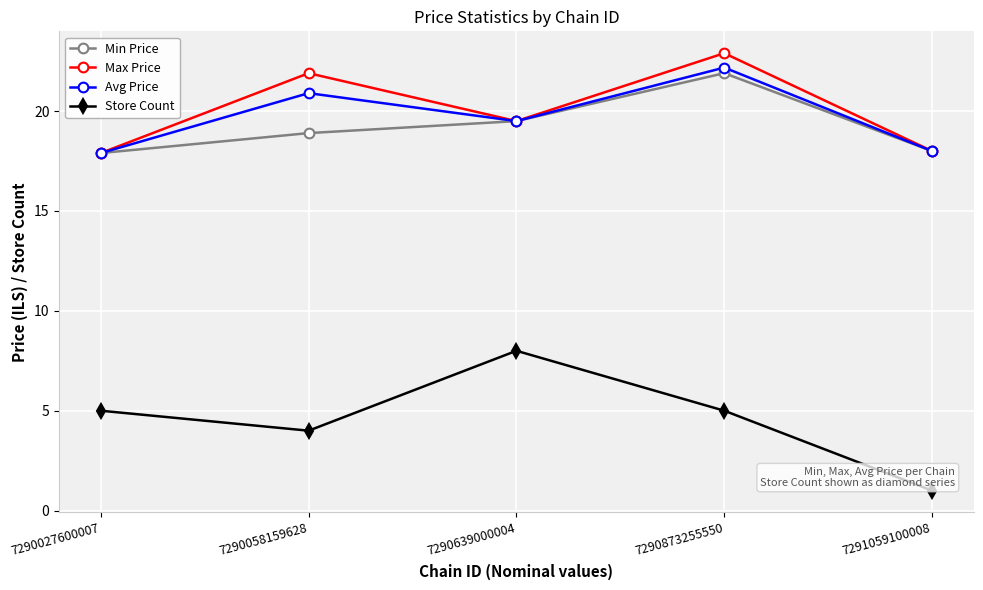

True or false: Max Price and Store Count intersect in this chart.

False